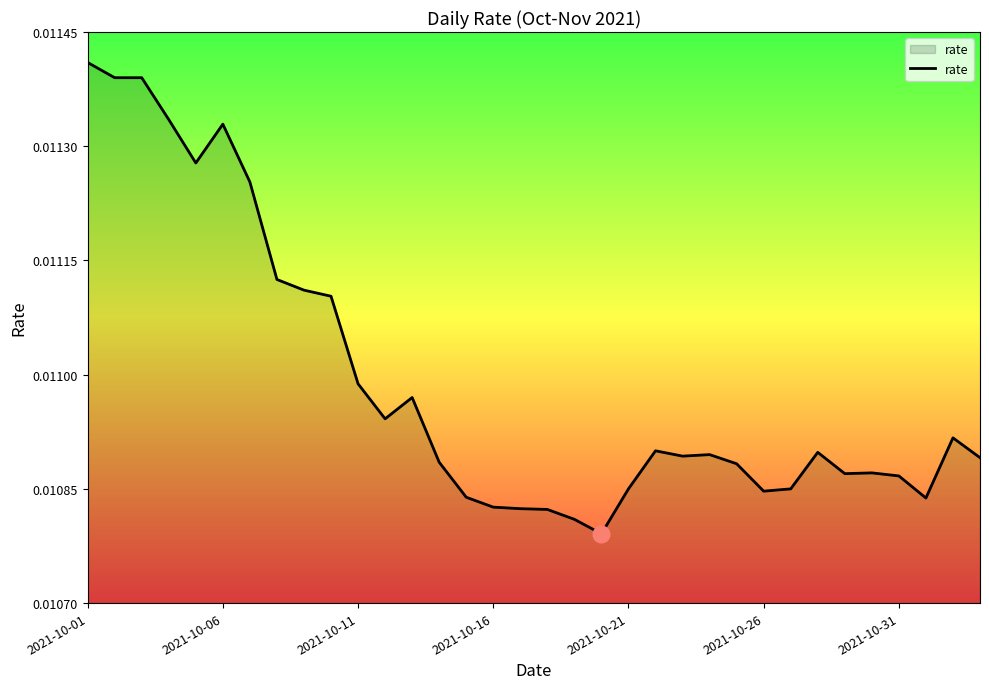

How many points are lower than both their immediate neighbors (excluding endpoints)?

7